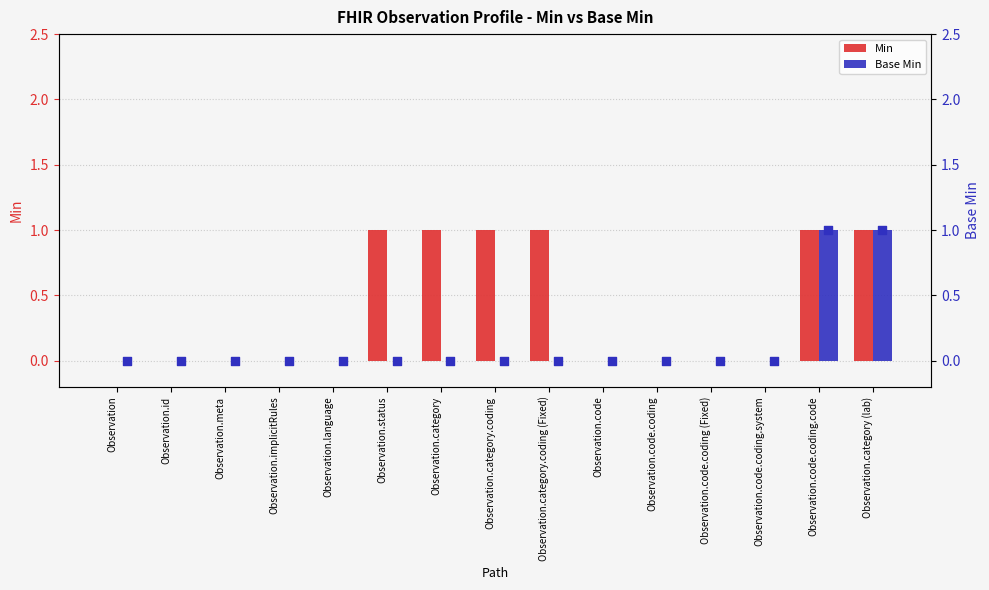

At which category is the sum across all series the highest?

Observation.code.coding.code